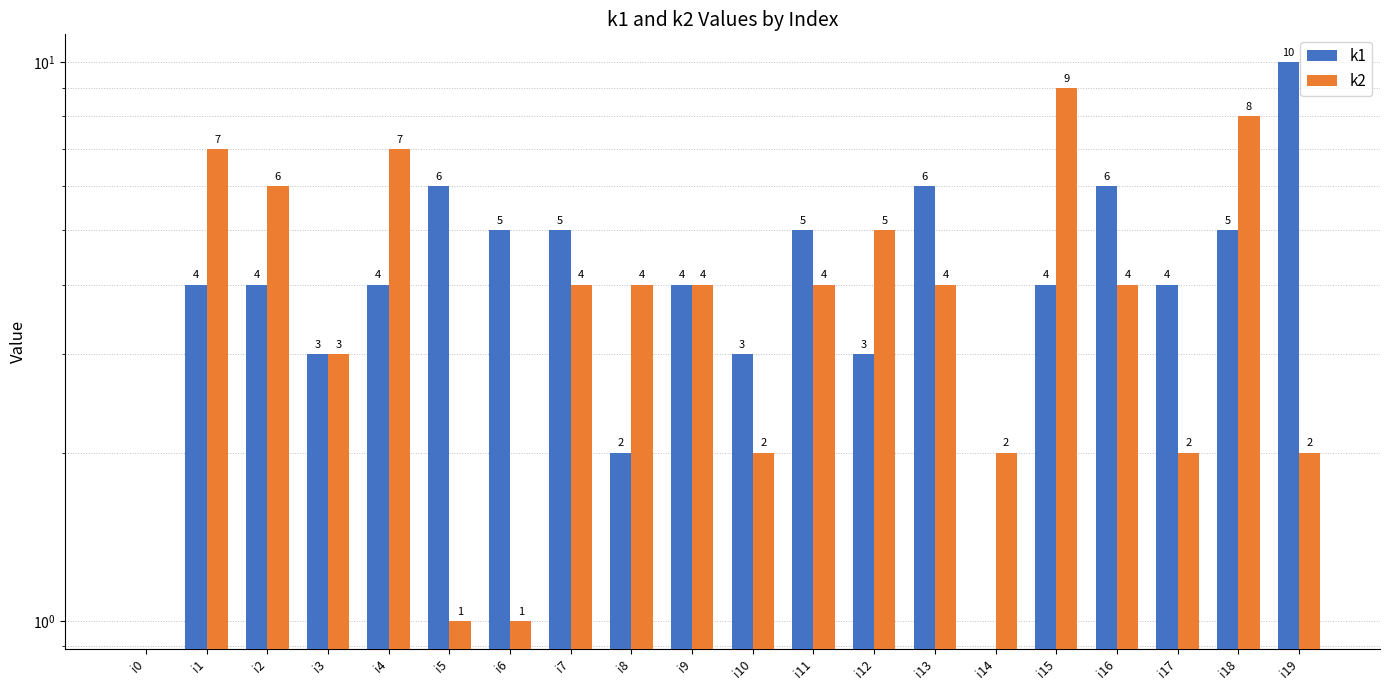

The value of k1 at i9 is 6. True or false?

False